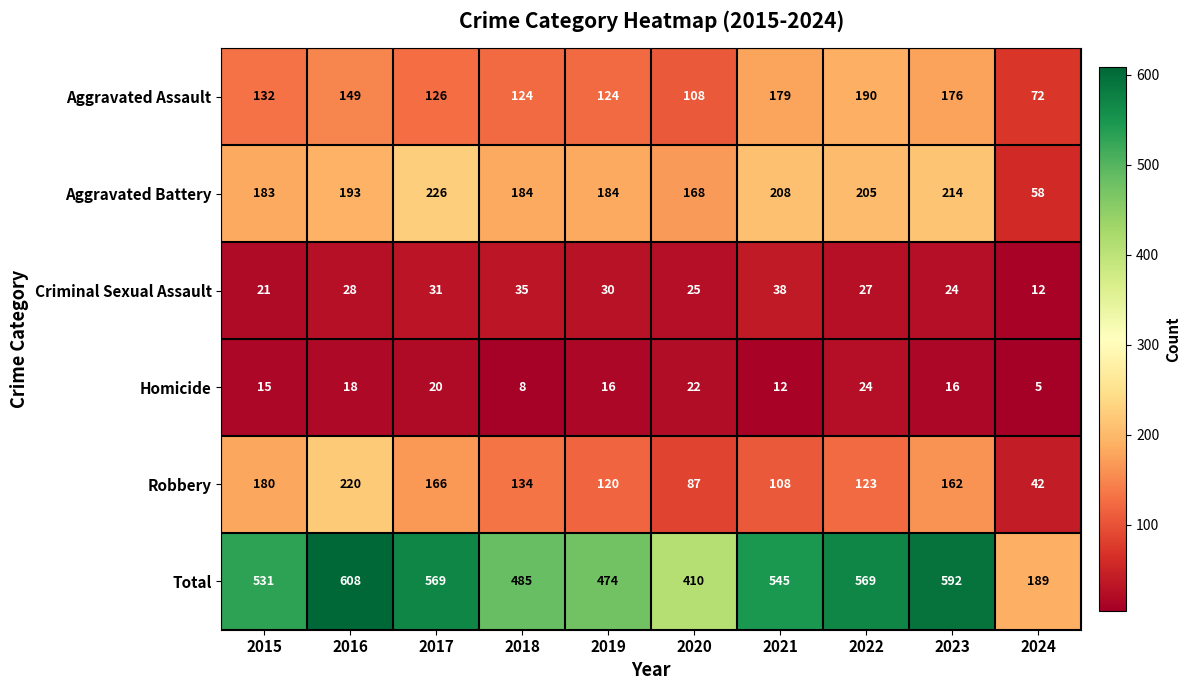

What is the average value of the Aggravated Battery series?

182